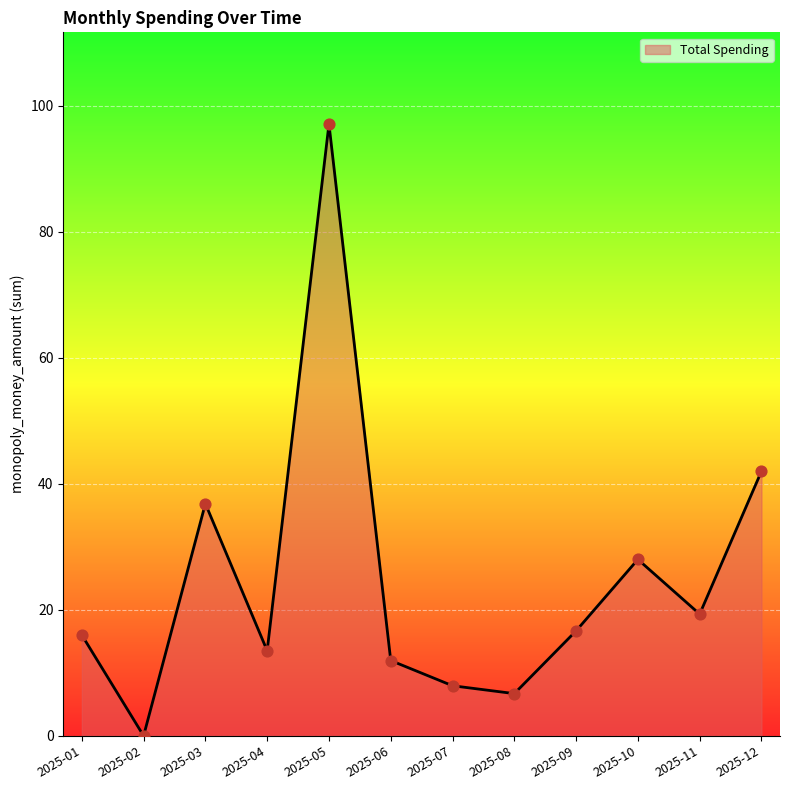

Approximately how many times larger is the value at 2025-12 compared to 2025-05?

0.4